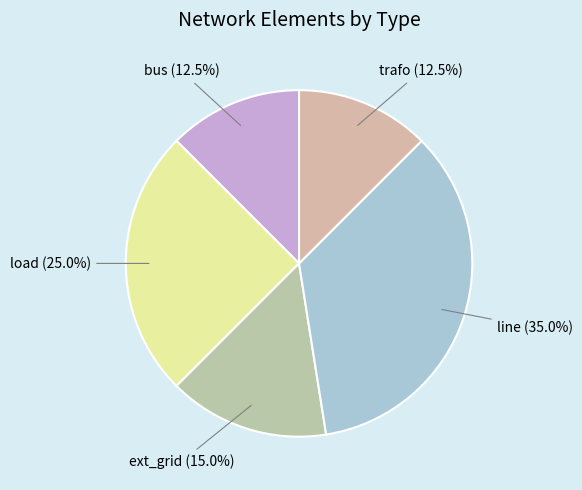

What portion of the pie excludes trafo?

87.5%